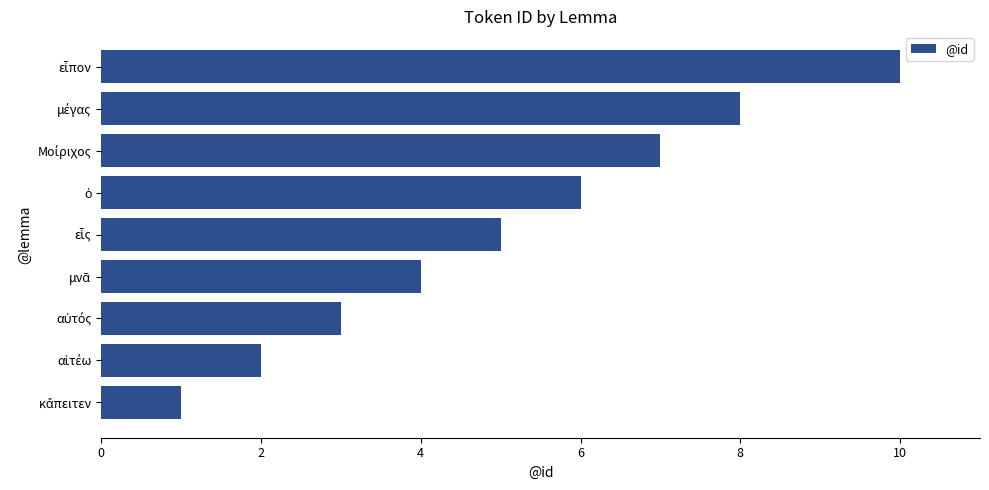

Reading bottom to top, list all the values displayed in this chart.

1	2	3	4	5	6	7	8	10